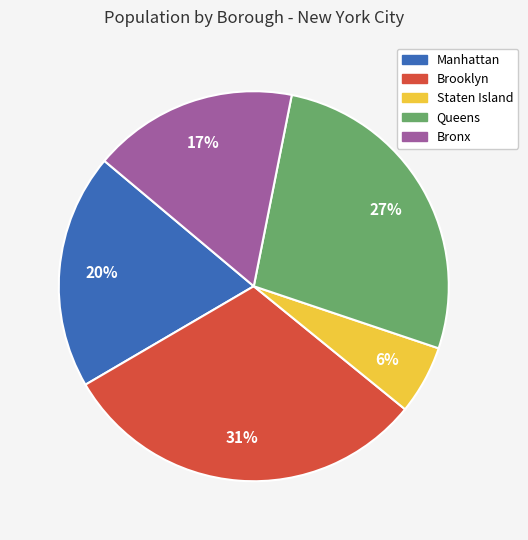

Approximately how many times larger is the value at Manhattan compared to Queens?

0.7